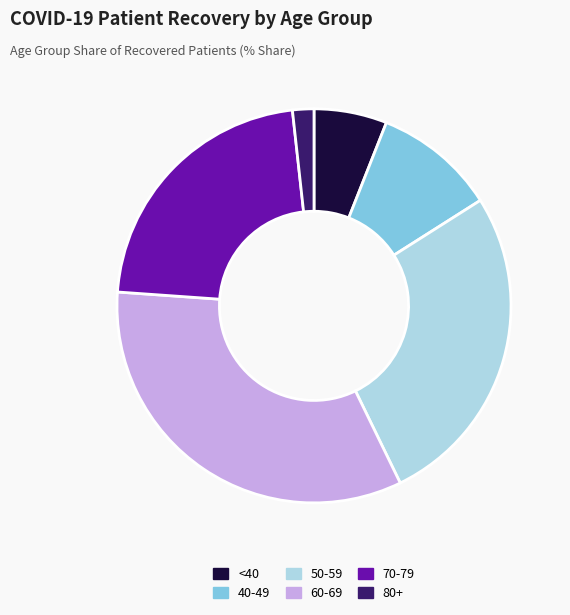

Is there a majority slice in this chart?

No